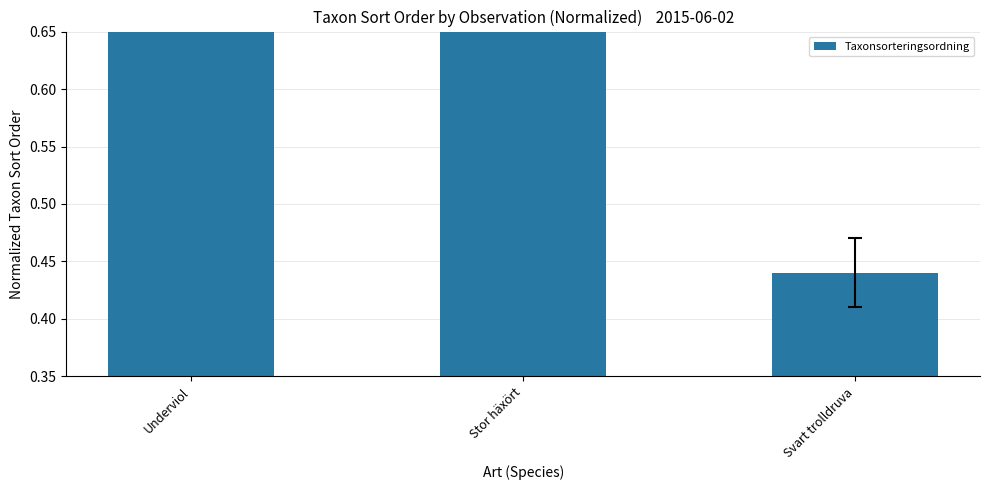

The value at Svart trolldruva is 0.8. True or false?

False